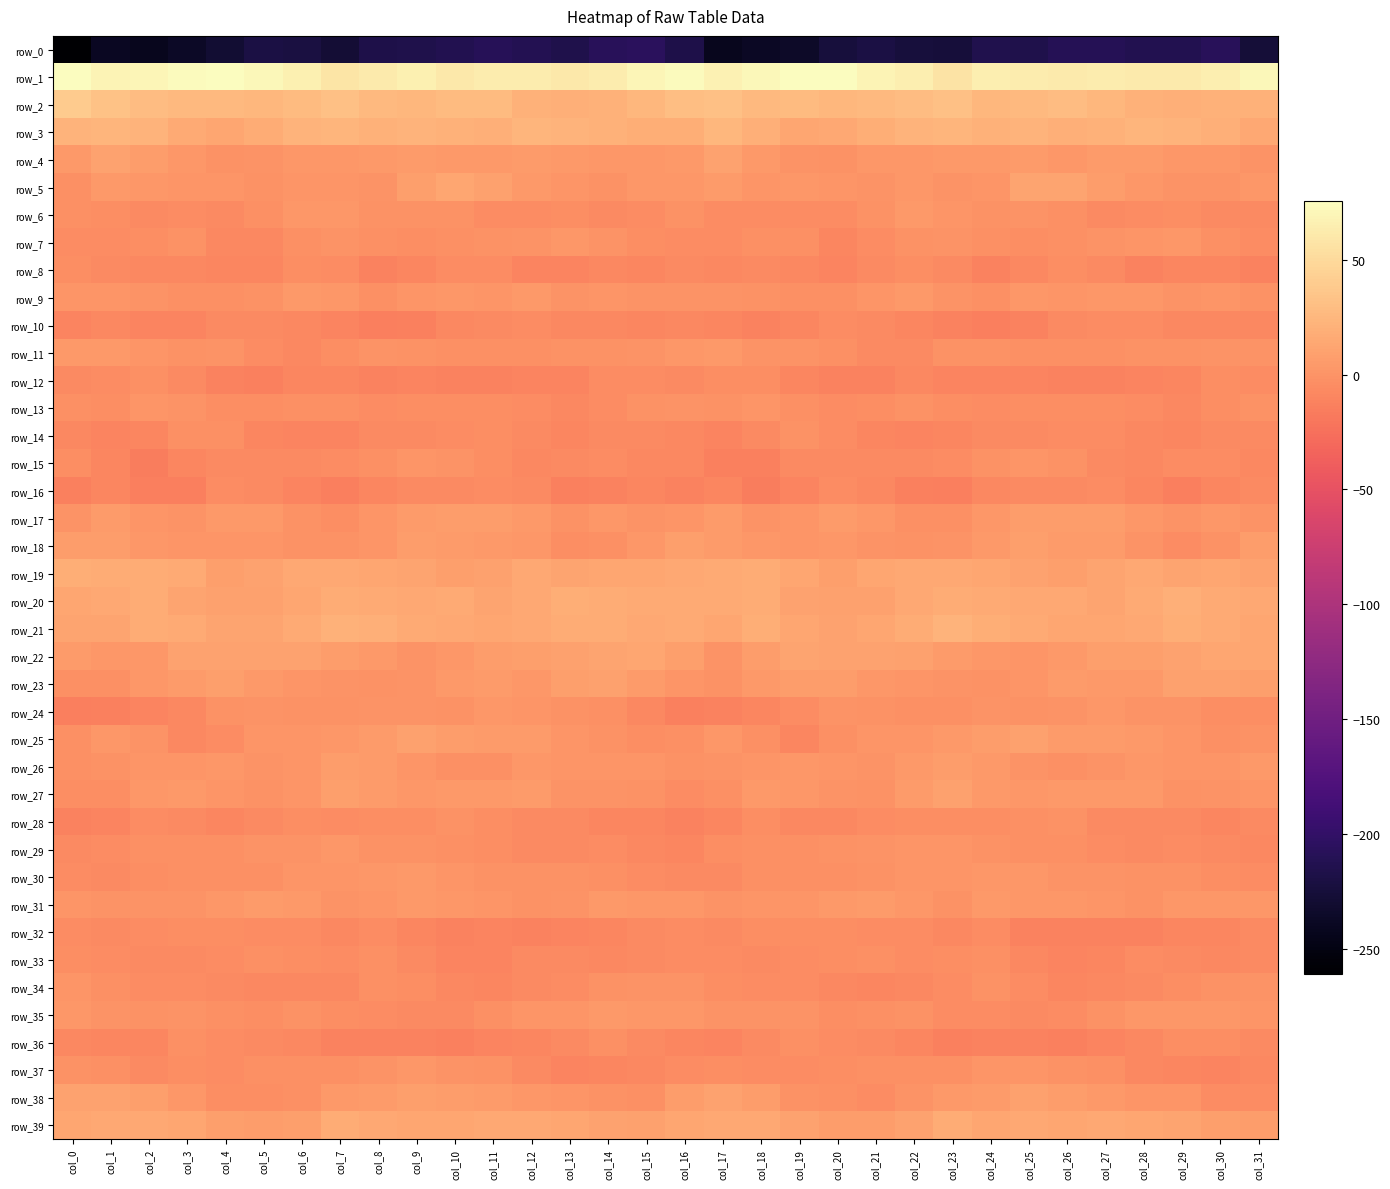

At which label does row_34 reach its peak?

col_0